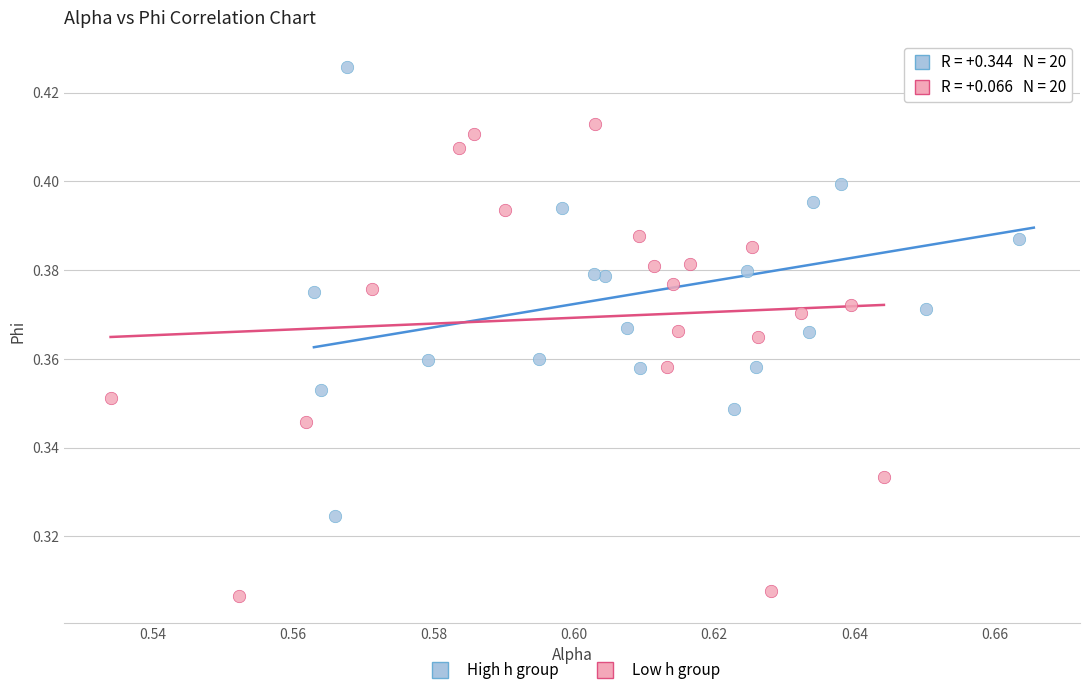

Which series reaches the minimum Y coordinate?

Low h group